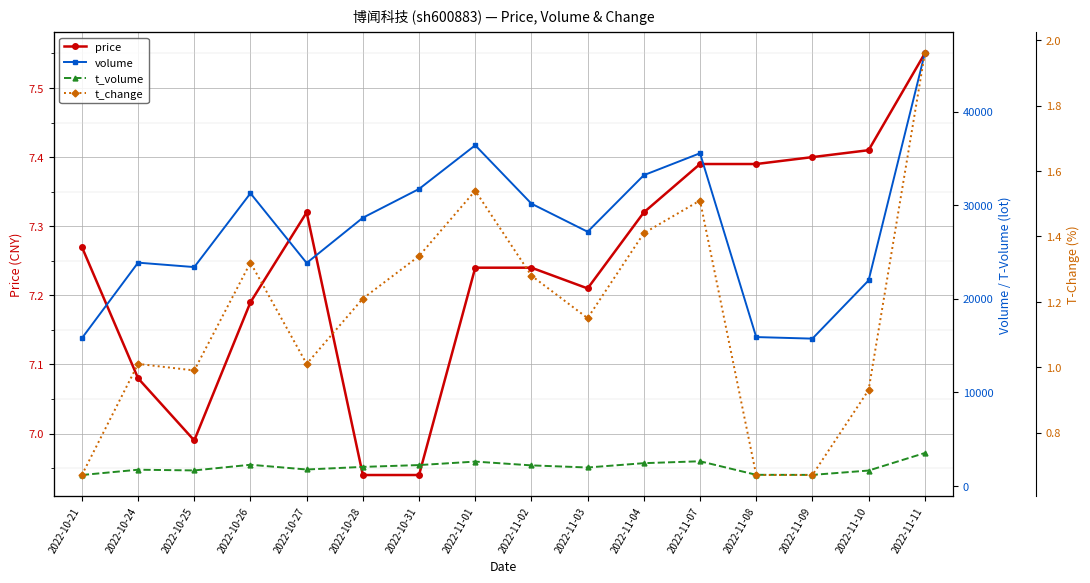

Is this an area chart (filled region under the line)?

No